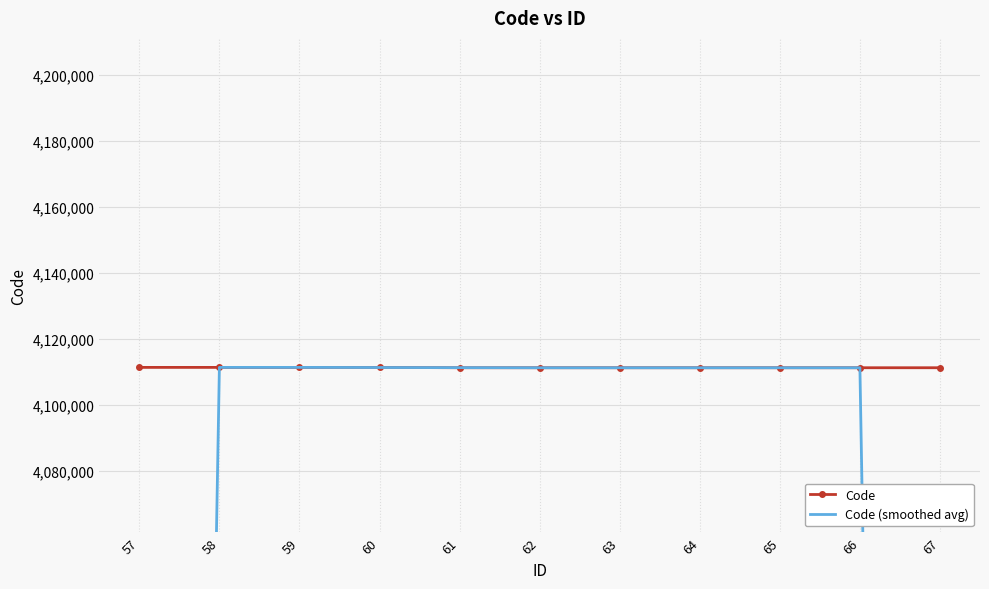

True or false: Code has more than 1 interior local peaks.

False